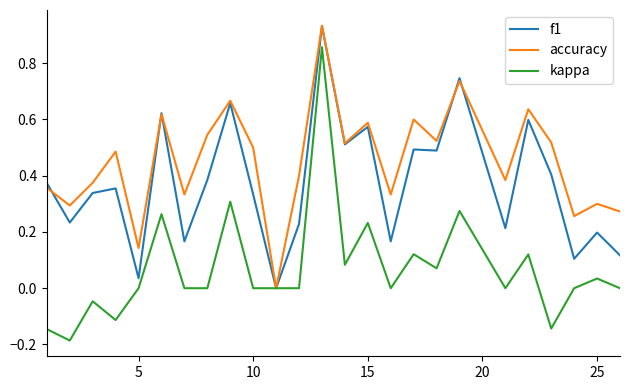

Which series has the widest spread of values?

kappa